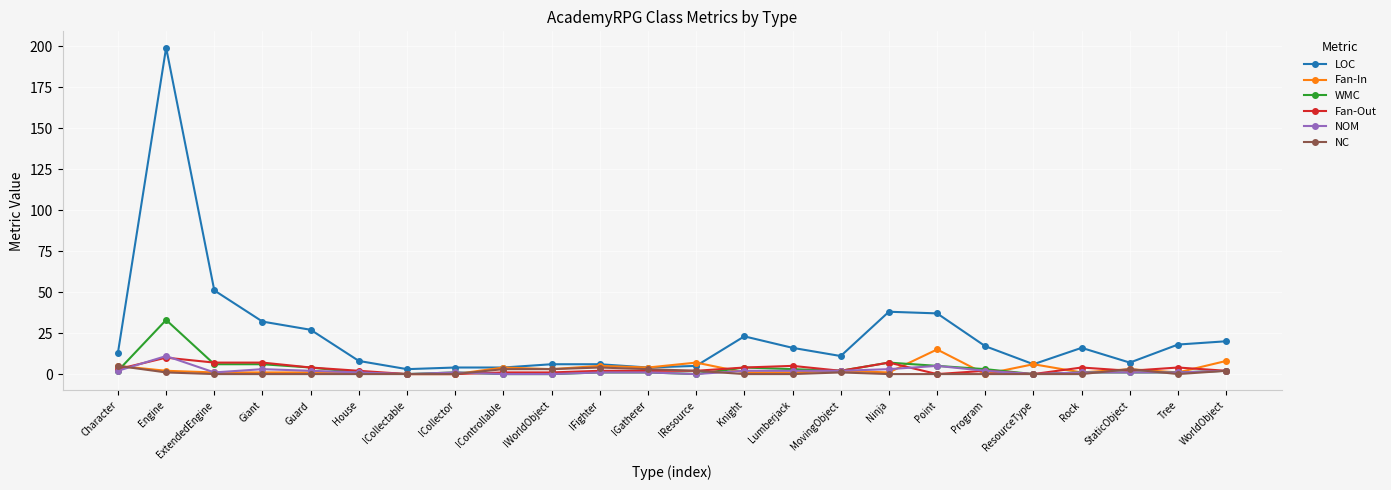

Where is NOM nearest to the value 5?

Point